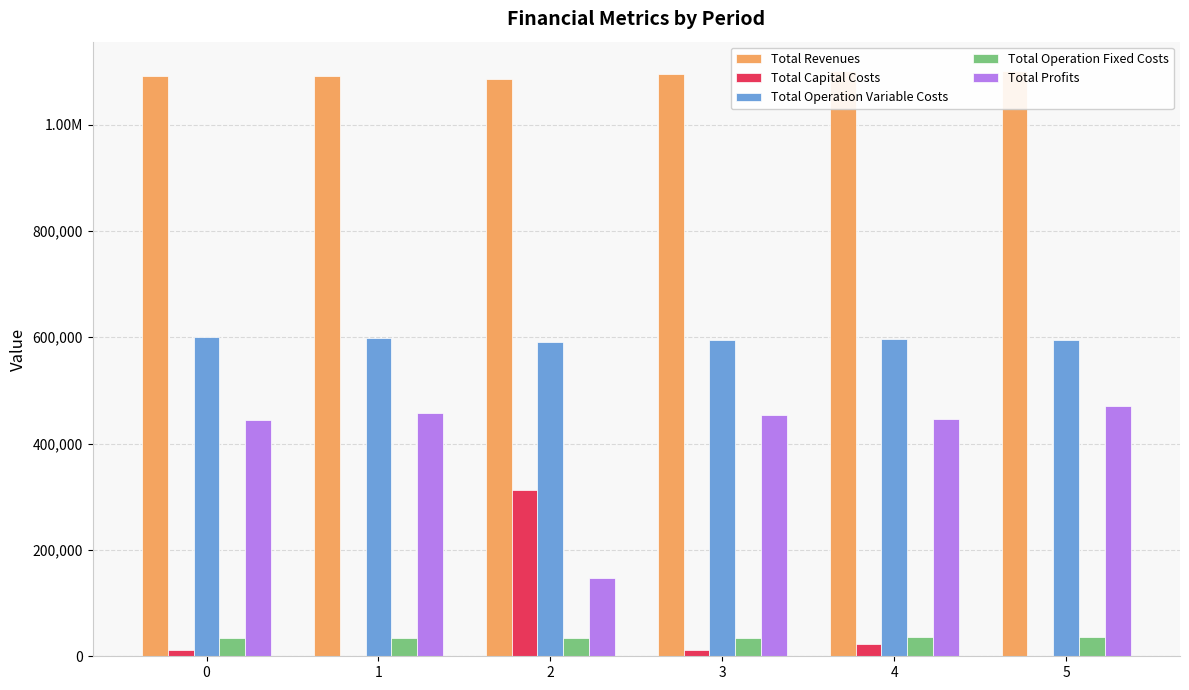

What is the difference between the Total Capital Costs values at 3 and 4?

11200.0